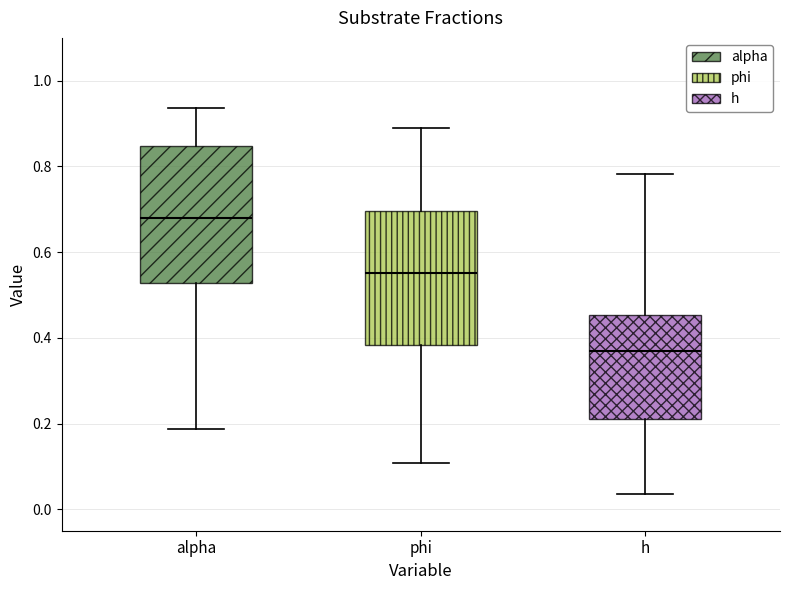

Reading left to right, read every box against the y-axis: the position of its median line, the range the box covers, and the ends of its whiskers. The values are not printed on the chart, so give them approximately, as read against the axis.

alpha: median 0.68, box 0.52 to 0.84, whiskers 0.18 to 0.94
phi: median 0.56, box 0.38 to 0.70, whiskers 0.10 to 0.90
h: median 0.36, box 0.22 to 0.46, whiskers 0.04 to 0.78